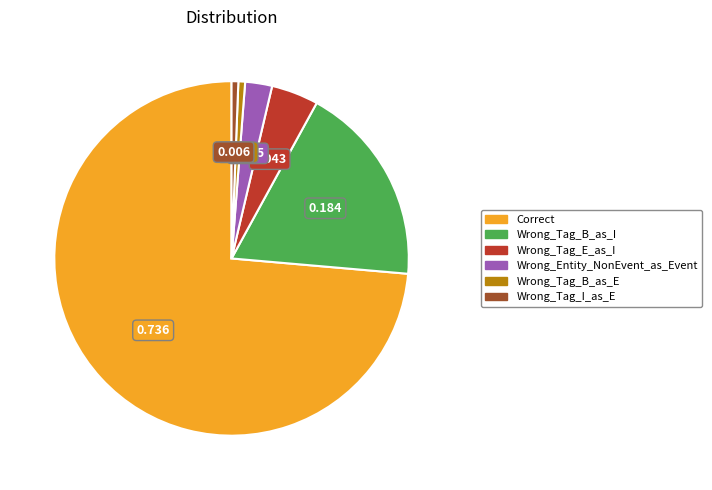

Is there any slice that represents more than half of the pie?

Yes